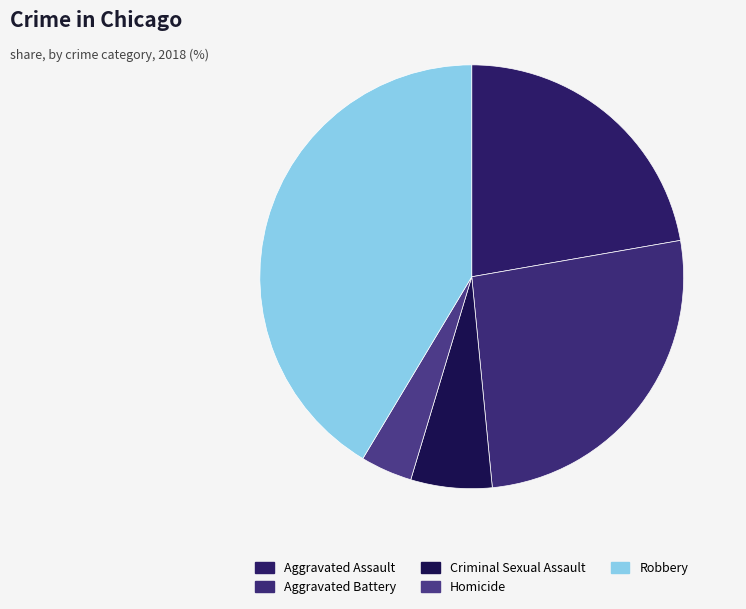

To the nearest percent, what portion does Aggravated Battery represent?

26%